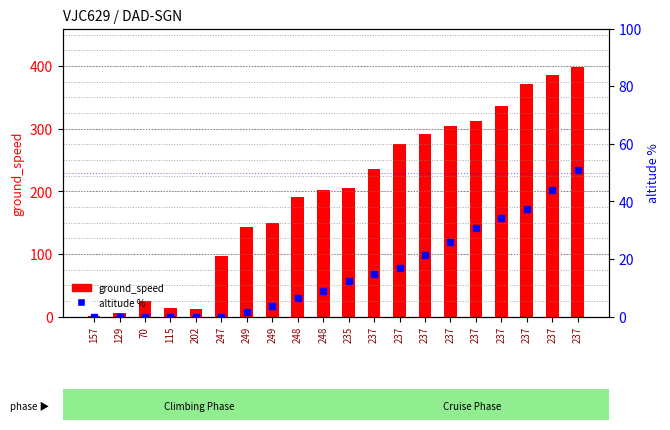

Which series reaches the minimum Y coordinate?

altitude %